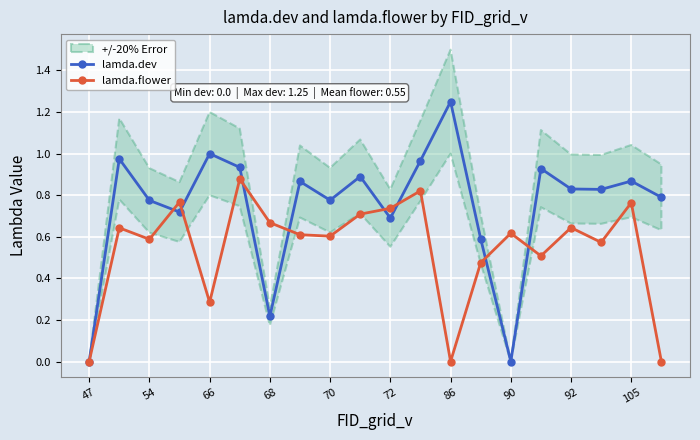

How many data points does each series have?

20